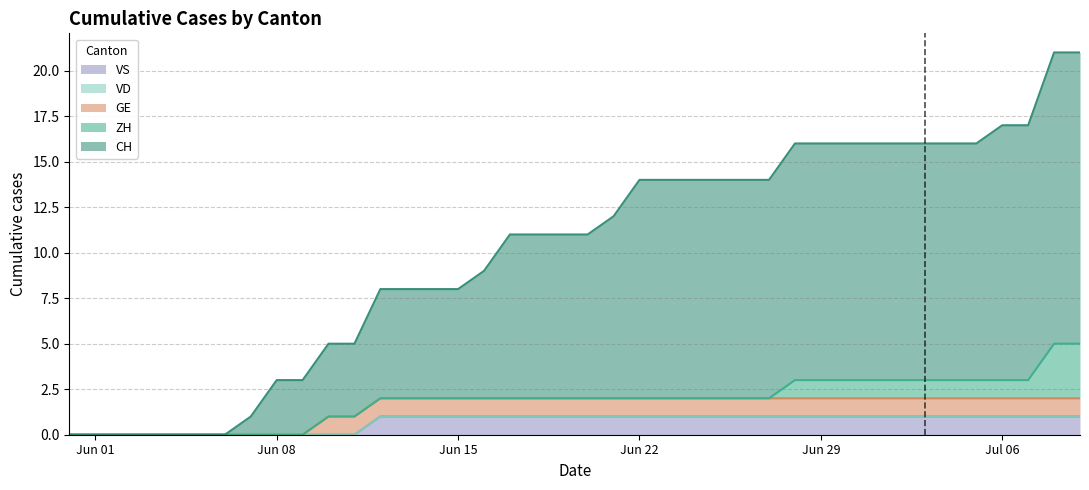

Reading left to right, what are all the values shown in this chart?

CH: 2020-05-31=0	2020-06-01=0	2020-06-02=0	2020-06-03=0	2020-06-04=0	2020-06-05=0	2020-06-06=0	2020-06-07=1	2020-06-08=3	2020-06-09=3	2020-06-10=4	2020-06-11=4	2020-06-12=6	2020-06-13=6	2020-06-14=6	2020-06-15=6	2020-06-16=7	2020-06-17=9	2020-06-18=9	2020-06-19=9	2020-06-20=9	2020-06-21=10	2020-06-22=12	2020-06-23=12	2020-06-24=12	2020-06-25=12	2020-06-26=12	2020-06-27=12	2020-06-28=13	2020-06-29=13	2020-06-30=13	2020-07-01=13	2020-07-02=13	2020-07-03=13	2020-07-04=13	2020-07-05=13	2020-07-06=14	2020-07-07=14	2020-07-08=16	2020-07-09=16
ZH: 2020-05-31=0	2020-06-01=0	2020-06-02=0	2020-06-03=0	2020-06-04=0	2020-06-05=0	2020-06-06=0	2020-06-07=0	2020-06-08=0	2020-06-09=0	2020-06-10=0	2020-06-11=0	2020-06-12=0	2020-06-13=0	2020-06-14=0	2020-06-15=0	2020-06-16=0	2020-06-17=0	2020-06-18=0	2020-06-19=0	2020-06-20=0	2020-06-21=0	2020-06-22=0	2020-06-23=0	2020-06-24=0	2020-06-25=0	2020-06-26=0	2020-06-27=0	2020-06-28=1	2020-06-29=1	2020-06-30=1	2020-07-01=1	2020-07-02=1	2020-07-03=1	2020-07-04=1	2020-07-05=1	2020-07-06=1	2020-07-07=1	2020-07-08=3	2020-07-09=3
VD: 2020-05-31=0	2020-06-01=0	2020-06-02=0	2020-06-03=0	2020-06-04=0	2020-06-05=0	2020-06-06=0	2020-06-07=0	2020-06-08=0	2020-06-09=0	2020-06-10=0	2020-06-11=0	2020-06-12=0	2020-06-13=0	2020-06-14=0	2020-06-15=0	2020-06-16=0	2020-06-17=0	2020-06-18=0	2020-06-19=0	2020-06-20=0	2020-06-21=0	2020-06-22=0	2020-06-23=0	2020-06-24=0	2020-06-25=0	2020-06-26=0	2020-06-27=0	2020-06-28=0	2020-06-29=0	2020-06-30=0	2020-07-01=0	2020-07-02=0	2020-07-03=0	2020-07-04=0	2020-07-05=0	2020-07-06=0	2020-07-07=0	2020-07-08=0	2020-07-09=0
GE: 2020-05-31=0	2020-06-01=0	2020-06-02=0	2020-06-03=0	2020-06-04=0	2020-06-05=0	2020-06-06=0	2020-06-07=0	2020-06-08=0	2020-06-09=0	2020-06-10=1	2020-06-11=1	2020-06-12=1	2020-06-13=1	2020-06-14=1	2020-06-15=1	2020-06-16=1	2020-06-17=1	2020-06-18=1	2020-06-19=1	2020-06-20=1	2020-06-21=1	2020-06-22=1	2020-06-23=1	2020-06-24=1	2020-06-25=1	2020-06-26=1	2020-06-27=1	2020-06-28=1	2020-06-29=1	2020-06-30=1	2020-07-01=1	2020-07-02=1	2020-07-03=1	2020-07-04=1	2020-07-05=1	2020-07-06=1	2020-07-07=1	2020-07-08=1	2020-07-09=1
VS: 2020-05-31=0	2020-06-01=0	2020-06-02=0	2020-06-03=0	2020-06-04=0	2020-06-05=0	2020-06-06=0	2020-06-07=0	2020-06-08=0	2020-06-09=0	2020-06-10=0	2020-06-11=0	2020-06-12=1	2020-06-13=1	2020-06-14=1	2020-06-15=1	2020-06-16=1	2020-06-17=1	2020-06-18=1	2020-06-19=1	2020-06-20=1	2020-06-21=1	2020-06-22=1	2020-06-23=1	2020-06-24=1	2020-06-25=1	2020-06-26=1	2020-06-27=1	2020-06-28=1	2020-06-29=1	2020-06-30=1	2020-07-01=1	2020-07-02=1	2020-07-03=1	2020-07-04=1	2020-07-05=1	2020-07-06=1	2020-07-07=1	2020-07-08=1	2020-07-09=1